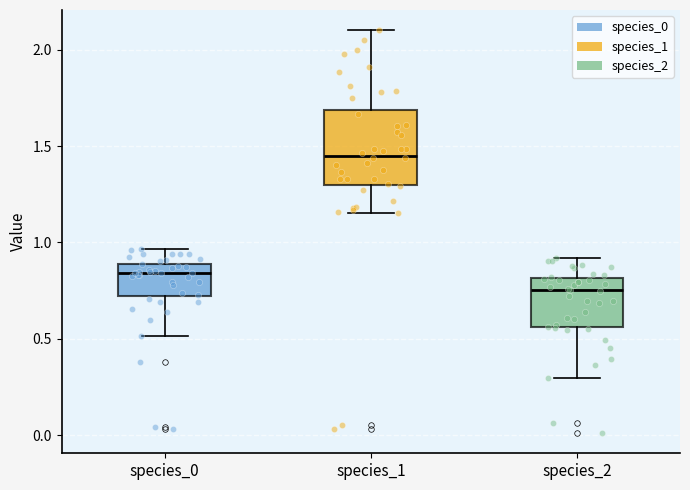

Reading left to right, transcribe this box plot: for each box, give where its median line is, the range the box spans, and where its two whiskers end, as read against the y-axis. The values are not printed on the chart, so give them approximately, as read against the axis.

species_0: median 0.85, box 0.70 to 0.90, whiskers 0.50 to 0.95
species_1: median 1.45, box 1.30 to 1.70, whiskers 1.15 to 2.10
species_2: median 0.75, box 0.55 to 0.80, whiskers 0.30 to 0.90